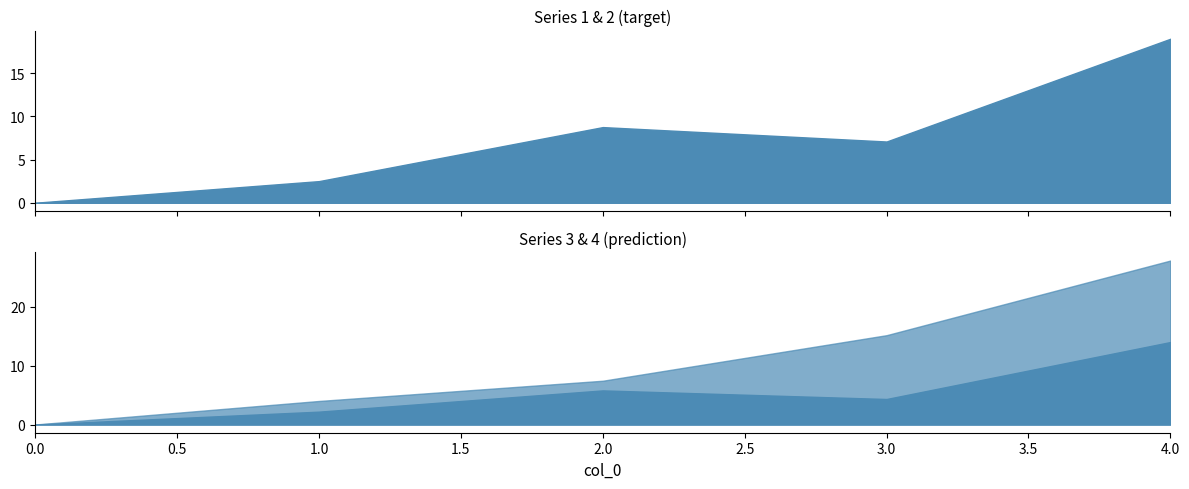

Which has a higher value, 0 or 2?

2